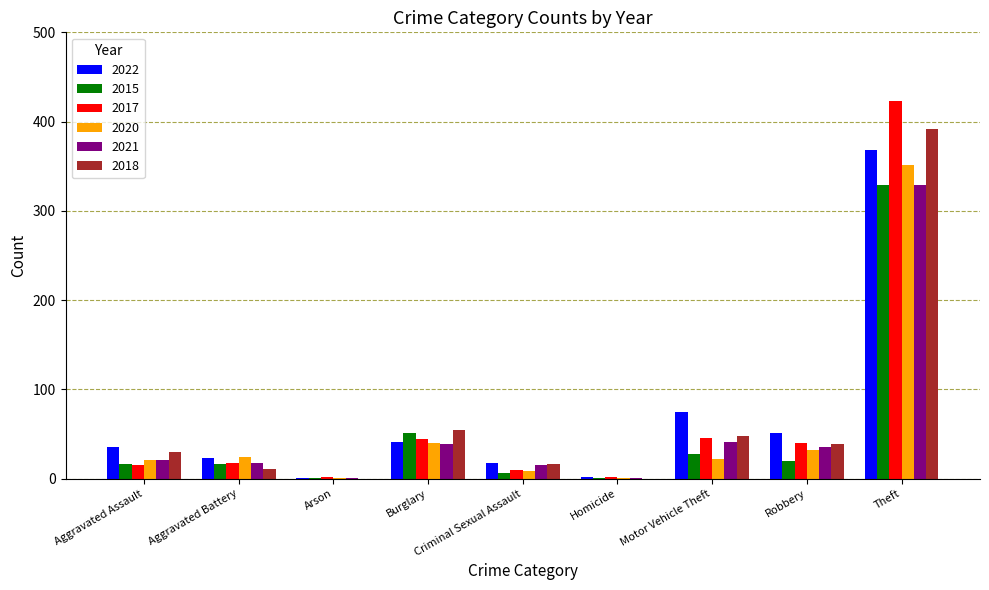

At which category is the sum across all series the highest?

Theft